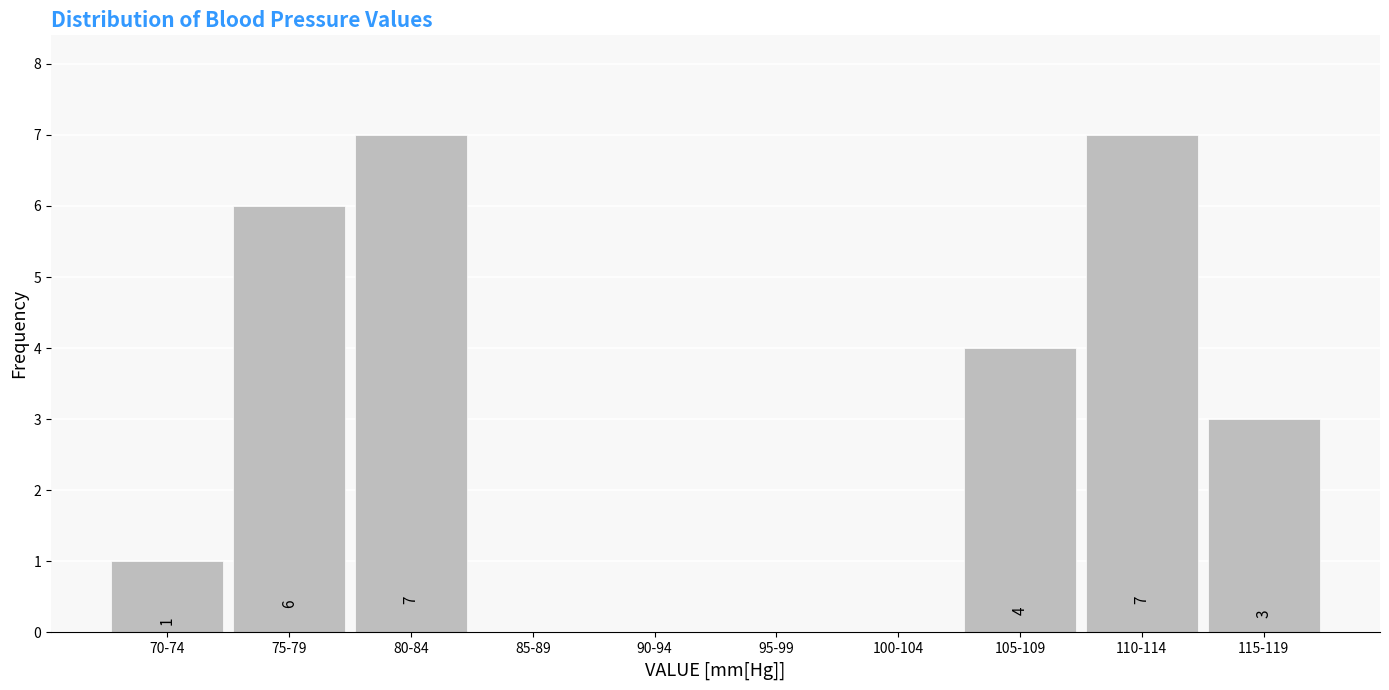

Reading left to right, extract all data points from this chart.

70-74=1	75-79=6	80-84=7	85-89=0	90-94=0	95-99=0	100-104=0	105-109=4	110-114=7	115-119=3